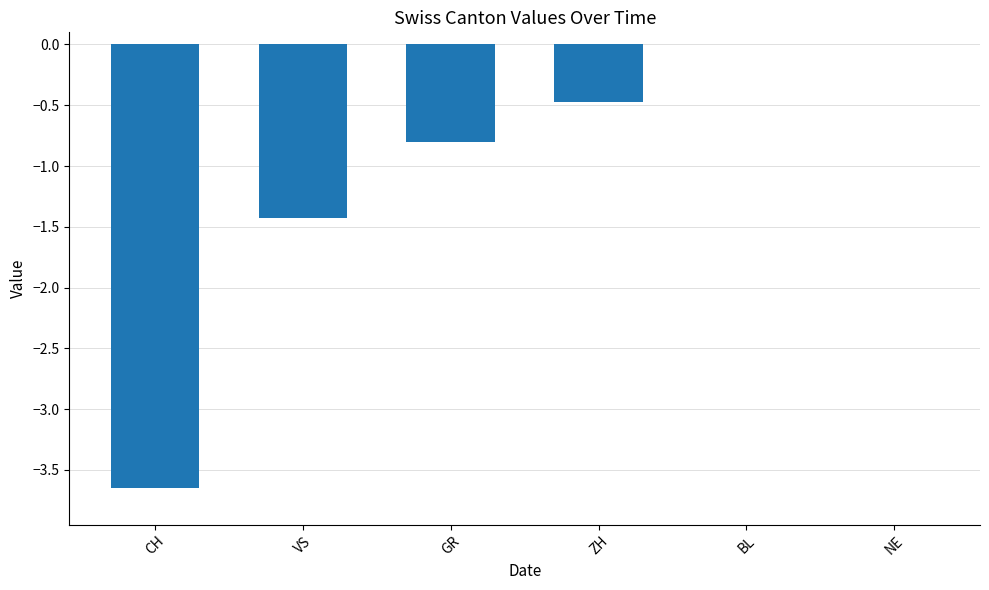

What is the sum of all values?

-6.3